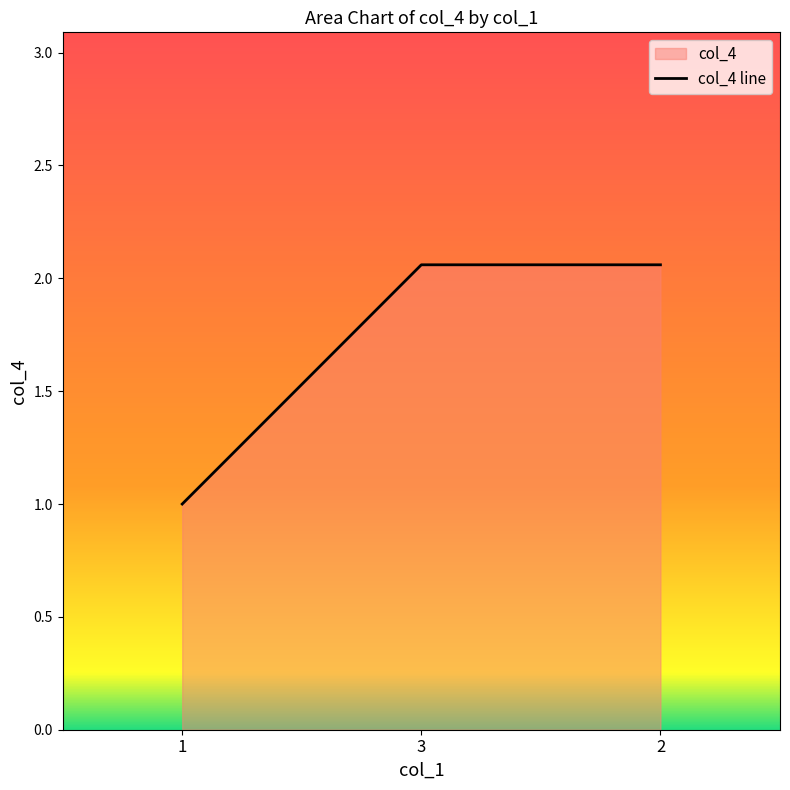

At which label is the value closest to 1?

1